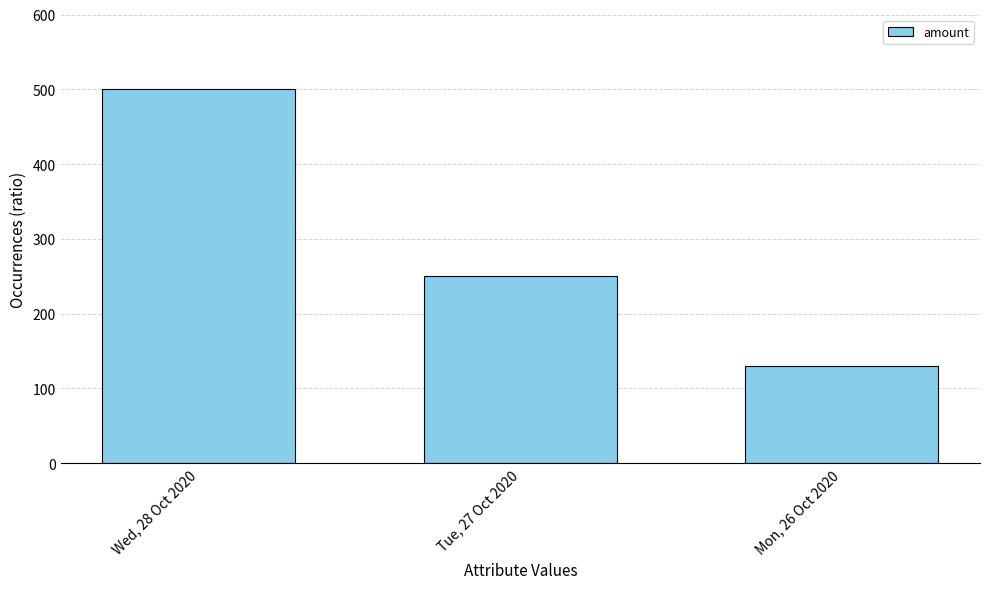

At which label is the value closest to 315?

Tue, 27 Oct 2020